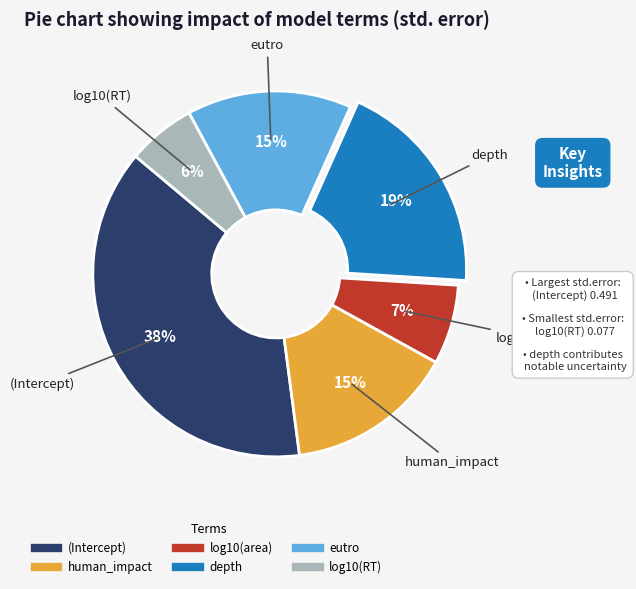

To the nearest percent, what is the average slice percentage?

17%